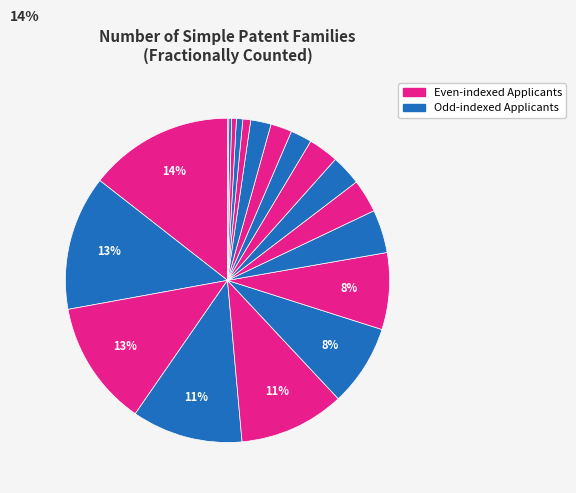

To the nearest percent, what is the average slice percentage?

5%